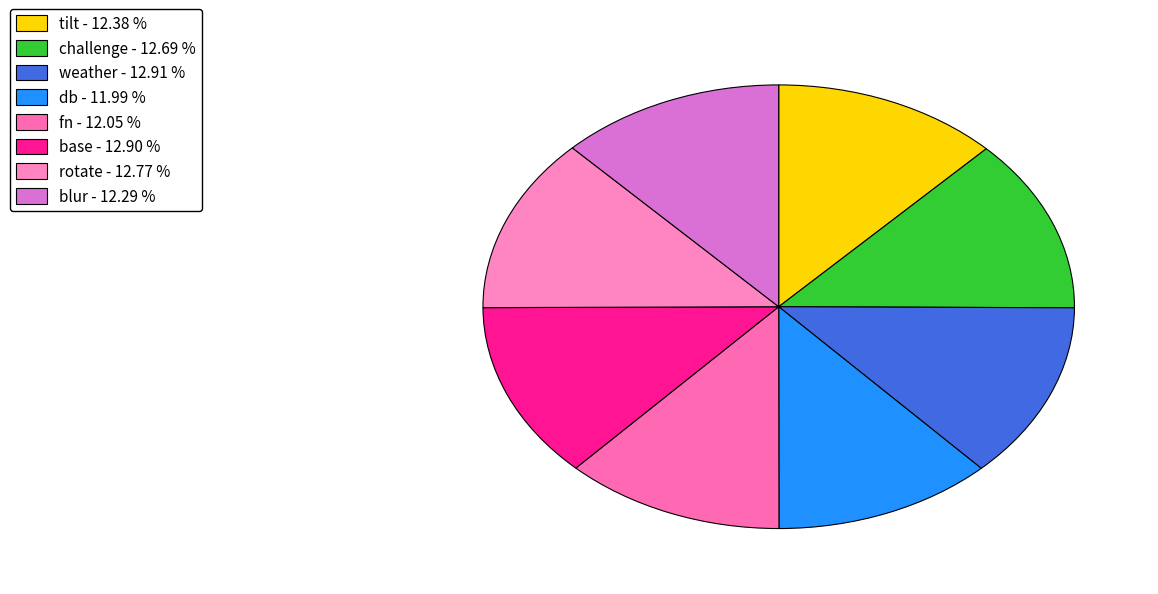

To the nearest percent, what percentage of the pie is base?

13%